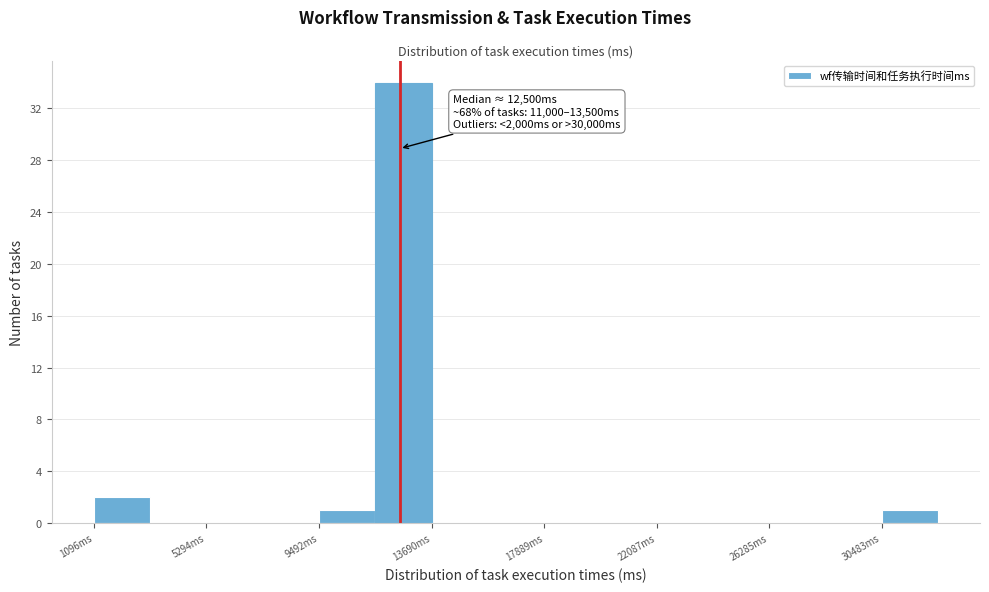

Which range on the x-axis has the tallest bar?

11500 to 13500